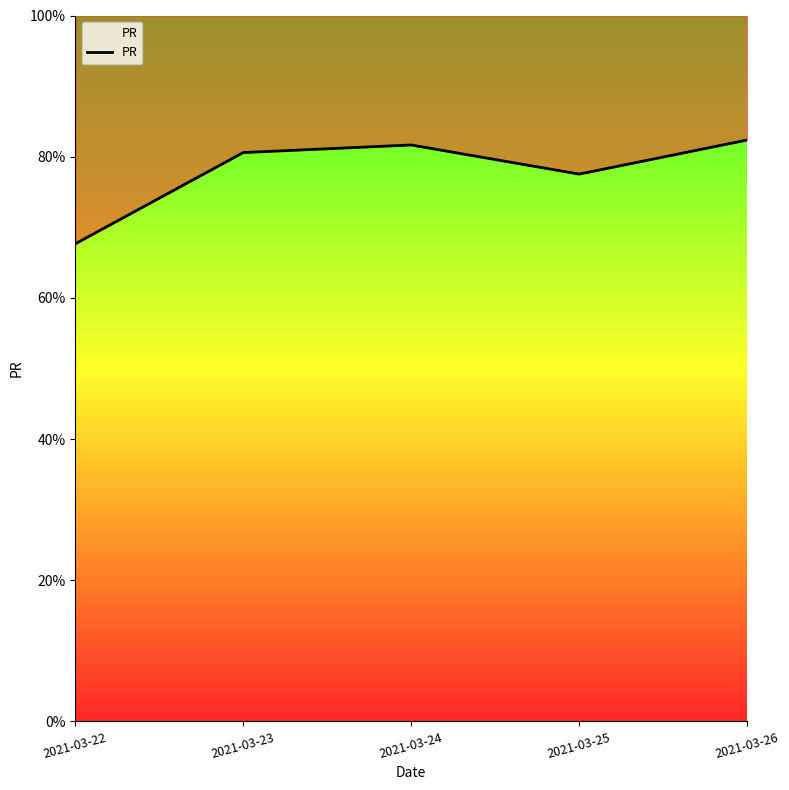

How many data points does each series have?

5